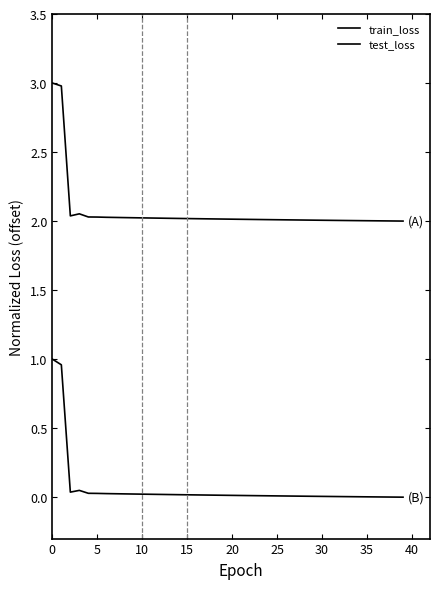

What is the lowest value of the train_loss series?

2.0